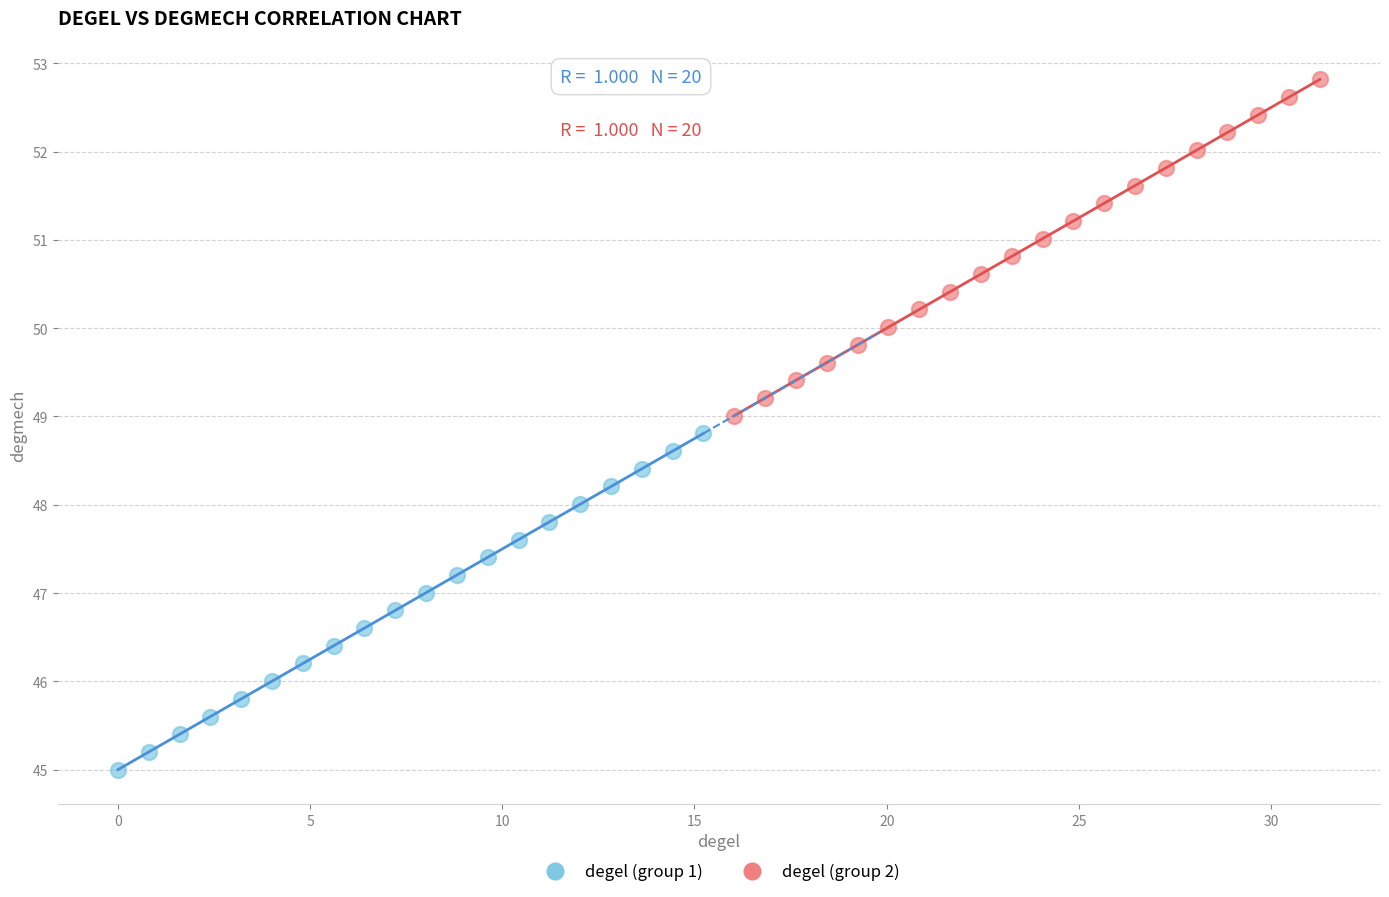

Which series reaches the maximum Y coordinate?

degel (group 2)